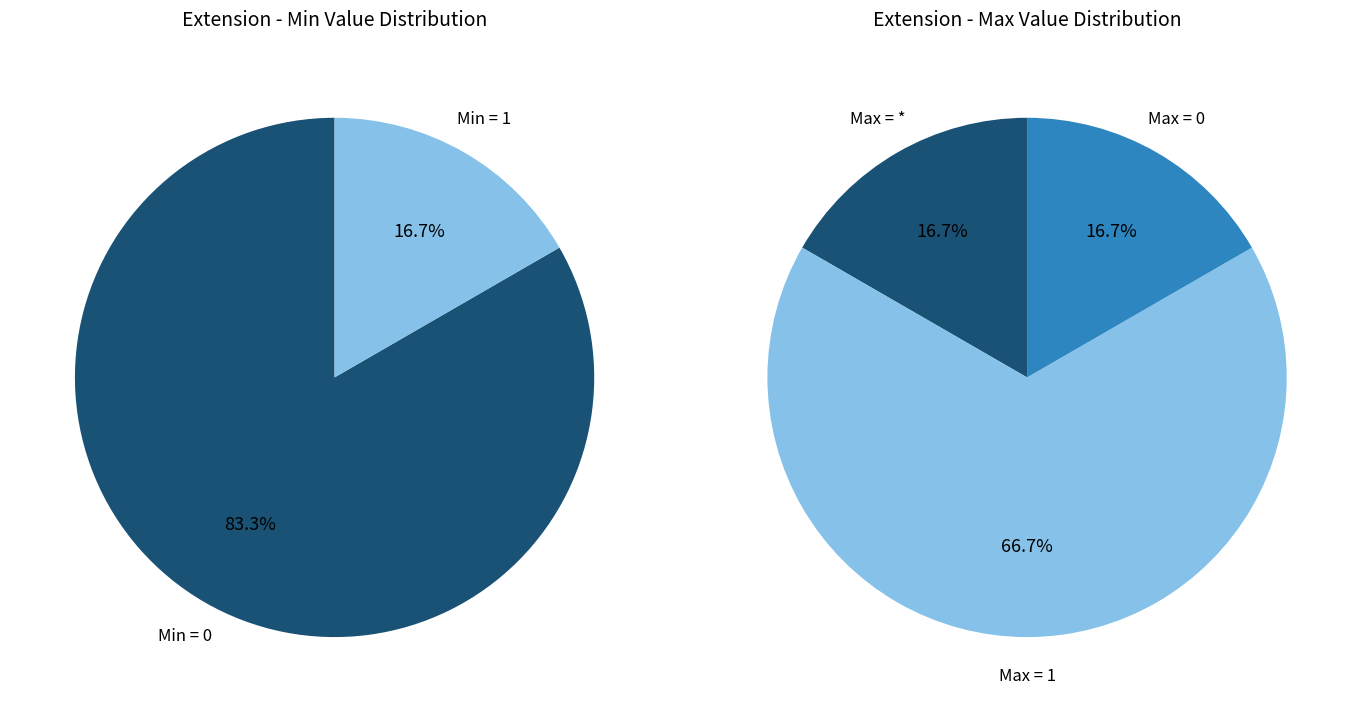

Is it true that Extension.url is 99% of the pie?

False